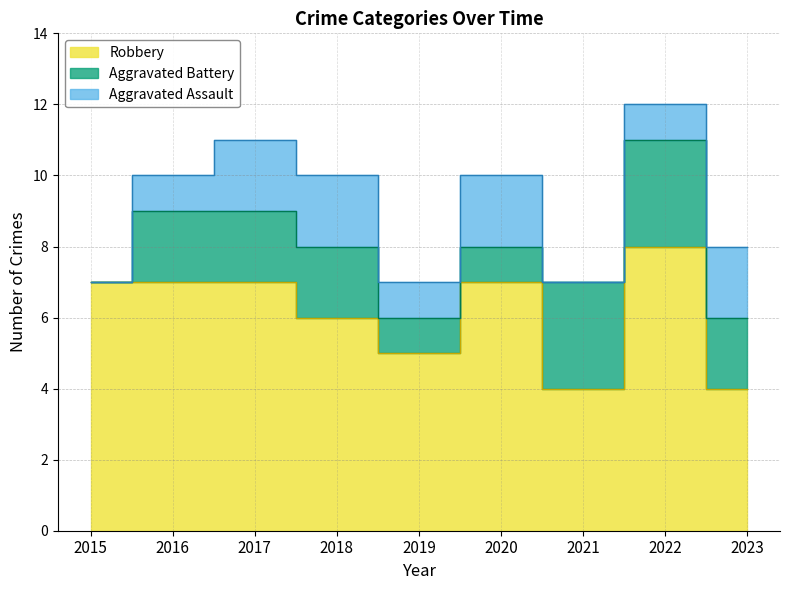

What is the total value across all series at 2019?

7